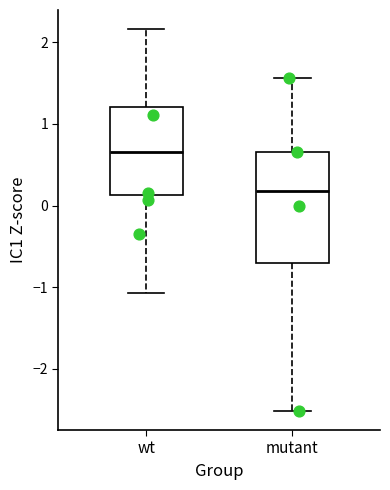

Which box's median line is the highest?

wt